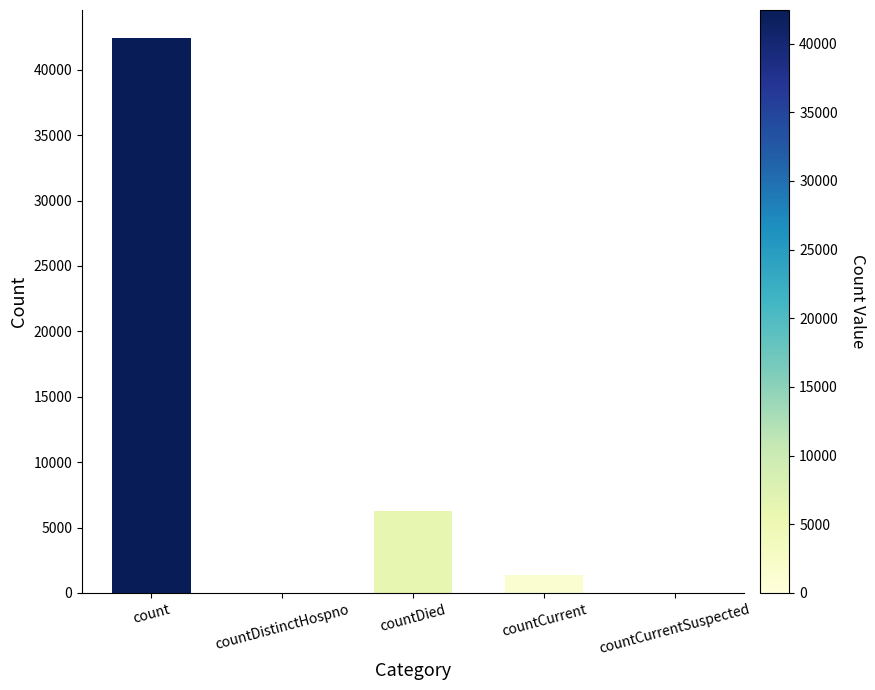

Reading left to right, what are all the values shown in this chart?

count=42444	countDistinctHospno=0	countDied=6230	countCurrent=1408	countCurrentSuspected=0